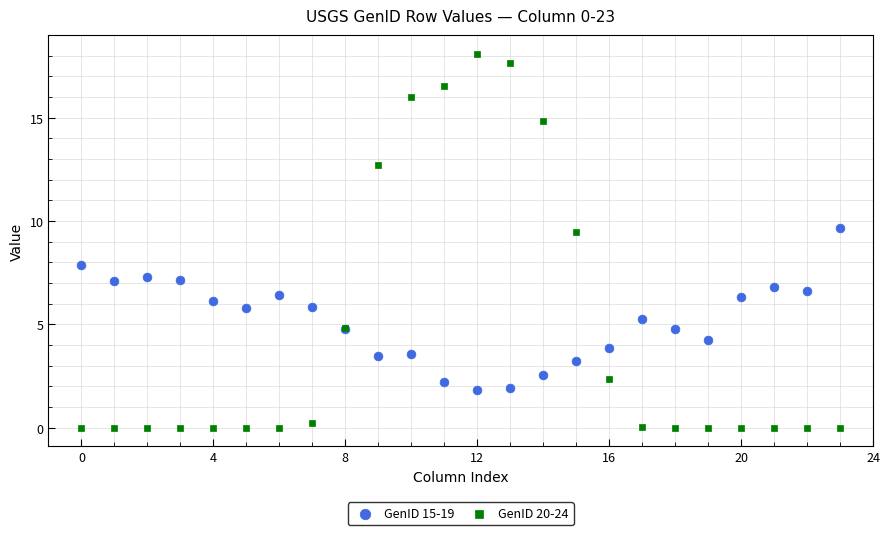

Which series reaches the minimum Y coordinate?

GenID 20-24